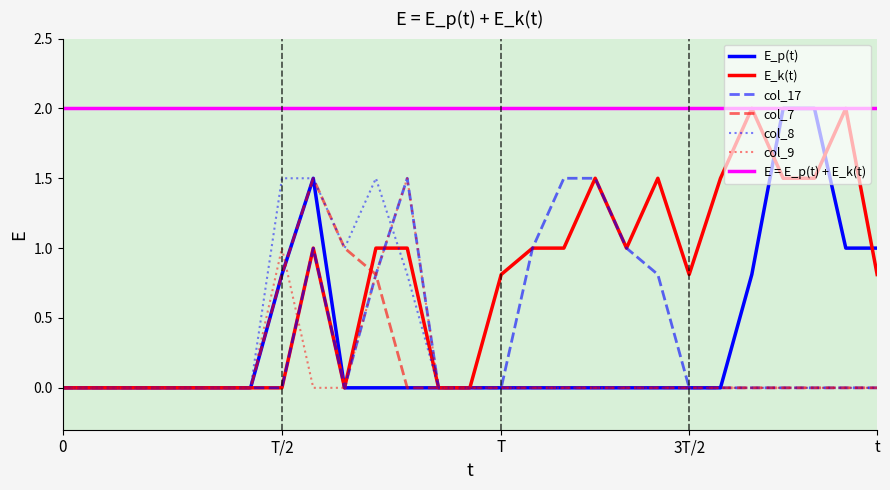

In col_7, how many points are higher than both neighbors (excluding endpoints)?

1